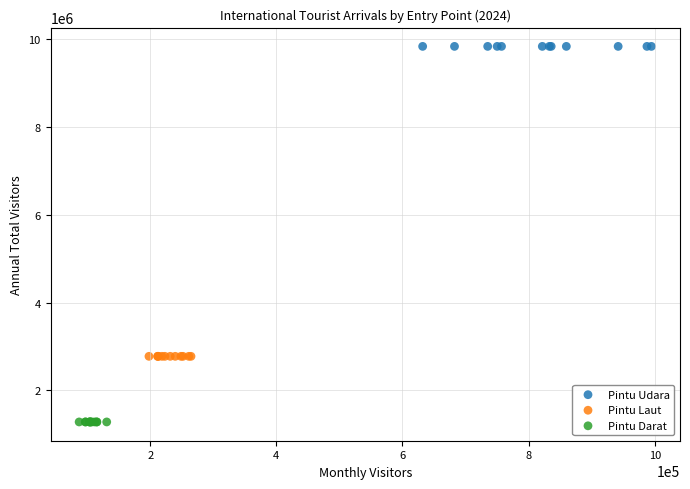

What are all the series names shown in the legend?

Pintu Udara, Pintu Laut, Pintu Darat